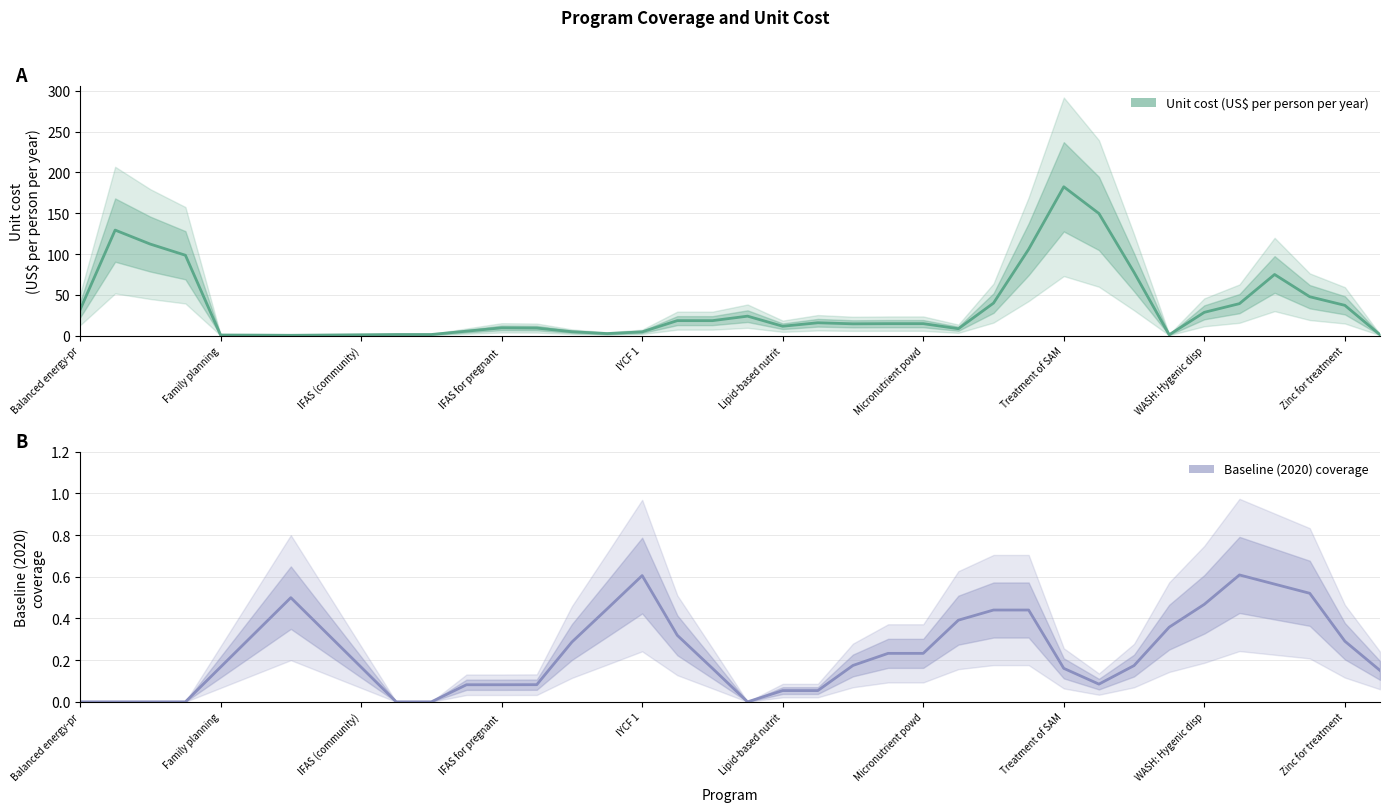

After their last crossing, which series has the higher values: Baseline (2020) coverage or Unit cost (US$ per person per year)?

Unit cost (US$ per person per year)